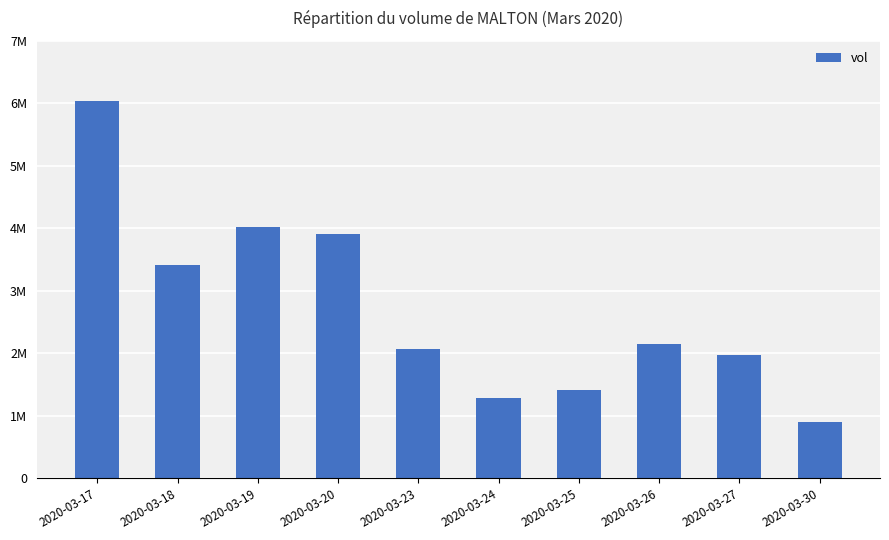

Are the bars horizontal?

No